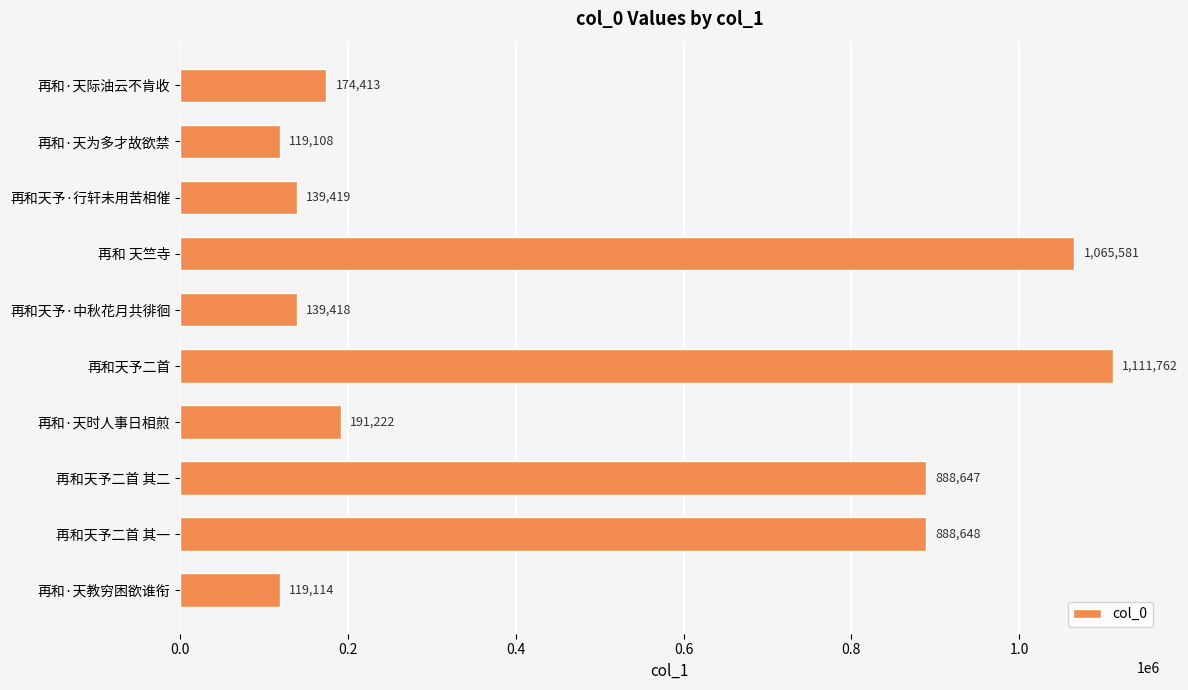

What is the greatest value displayed?

1111762